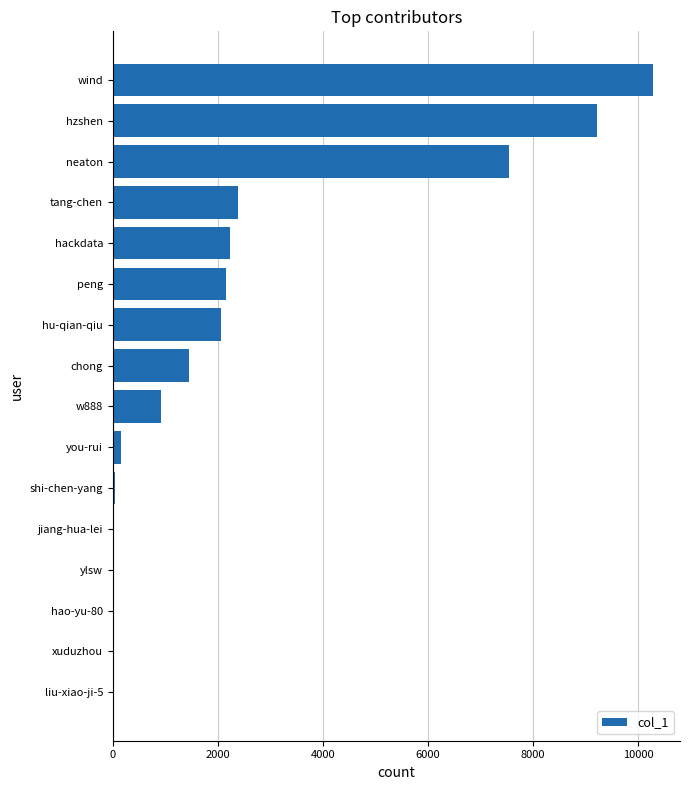

True or false: the data shows 2068 at hu-qian-qiu.

True